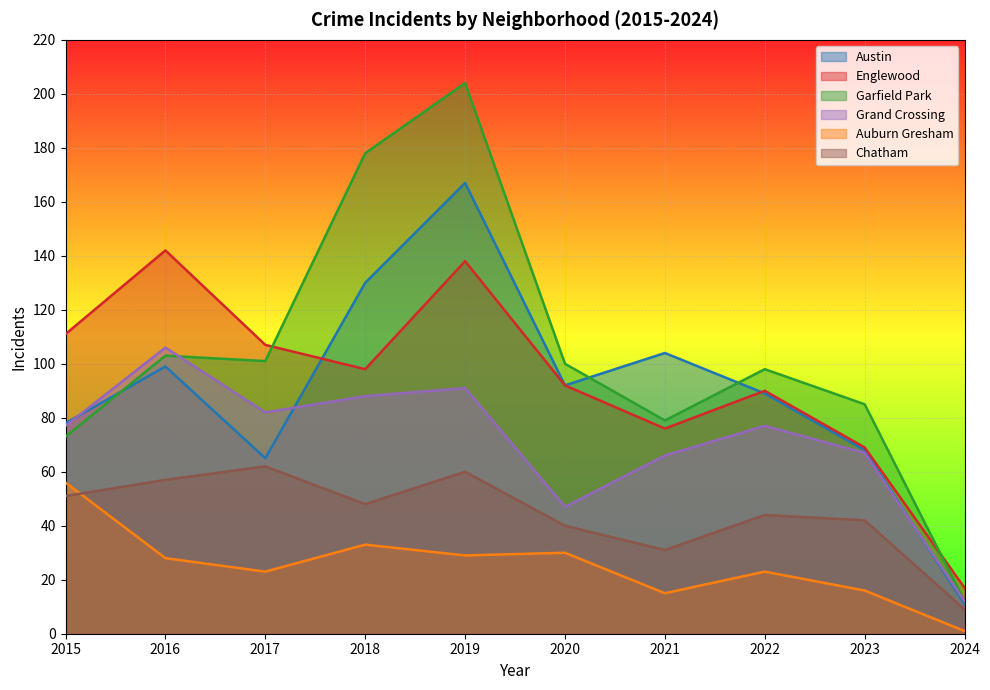

List the labels in order of Austin value, smallest first.

2024, 2017, 2023, 2015, 2022, 2020, 2016, 2021, 2018, 2019